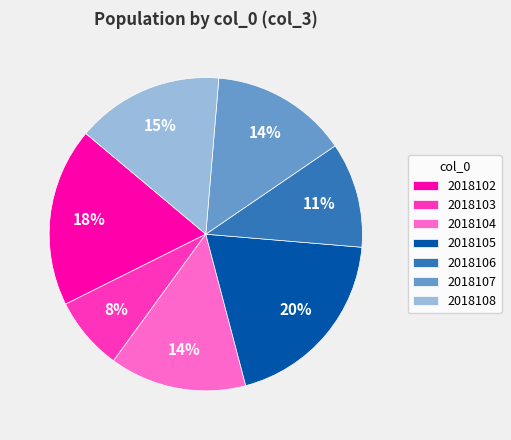

Combined, do 2018106 and 2018103 account for over 50%?

No